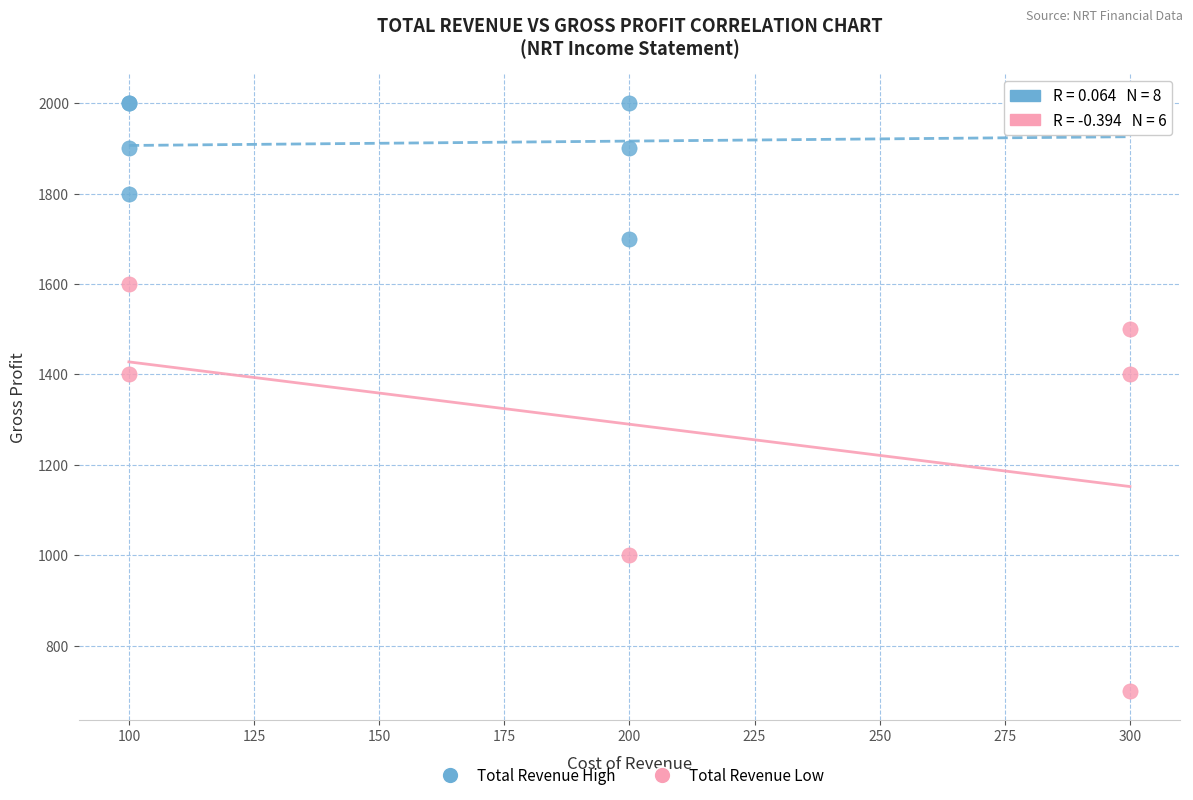

Which series contains the highest Y value?

Total Revenue High